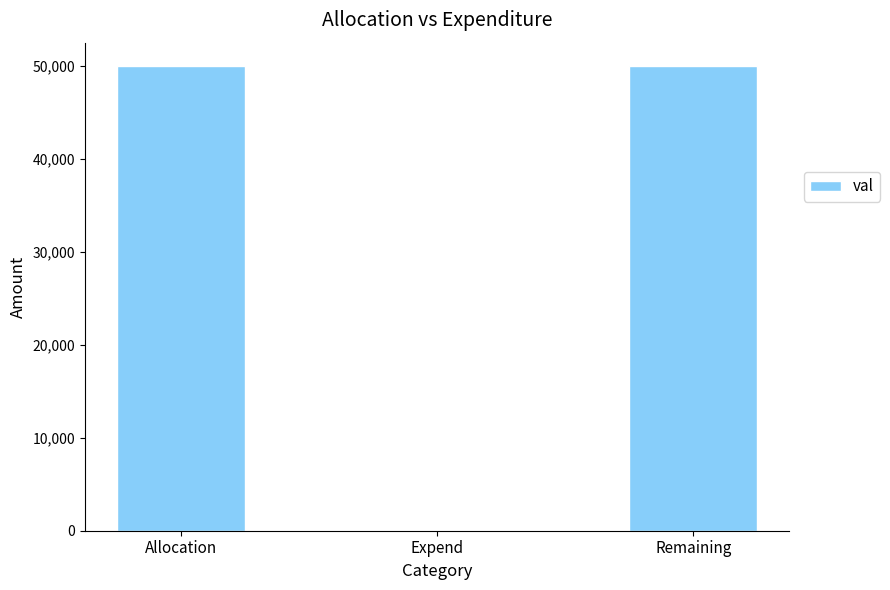

What is the average value?

33333